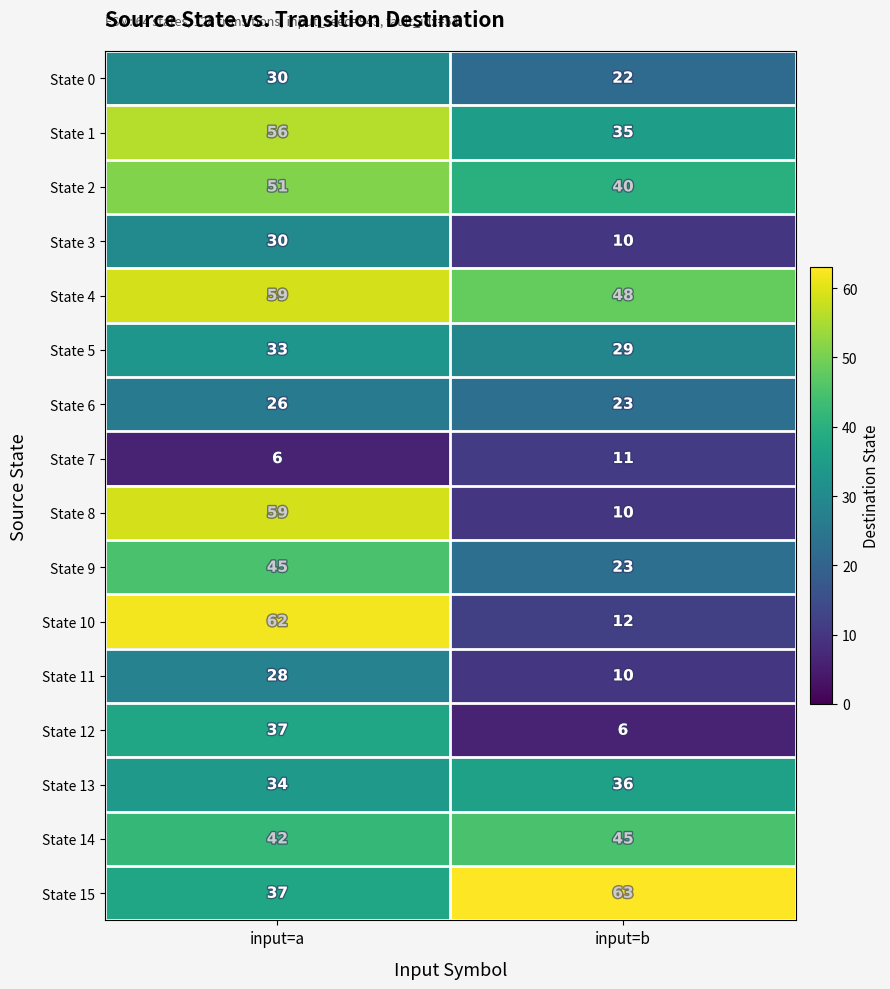

At how many categories does at least one series exceed 7?

2